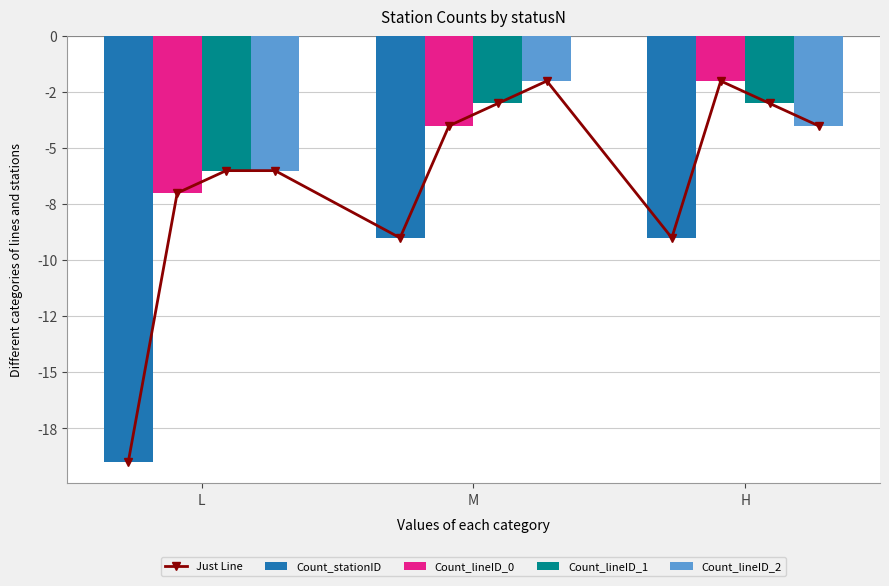

At how many categories does at least one series exceed -8?

3